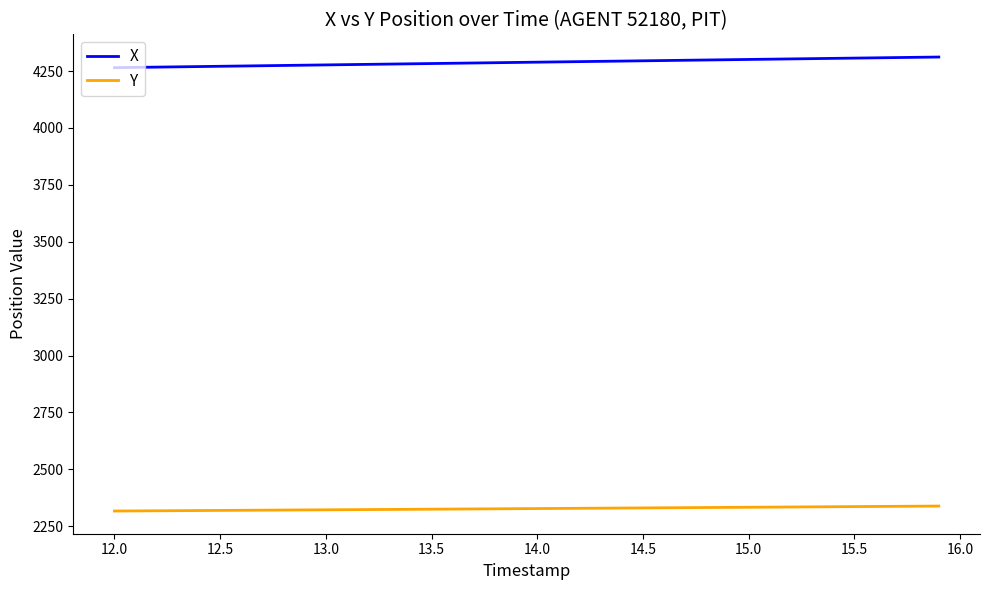

Which series has the largest total across all categories?

X